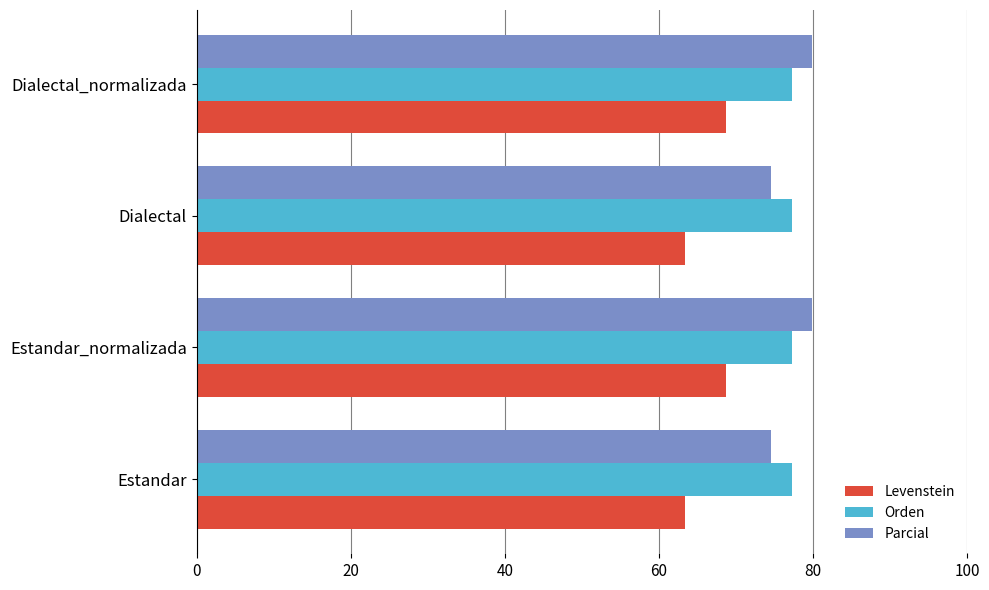

What is the total value across all series at Dialectal_normalizada?

225.8